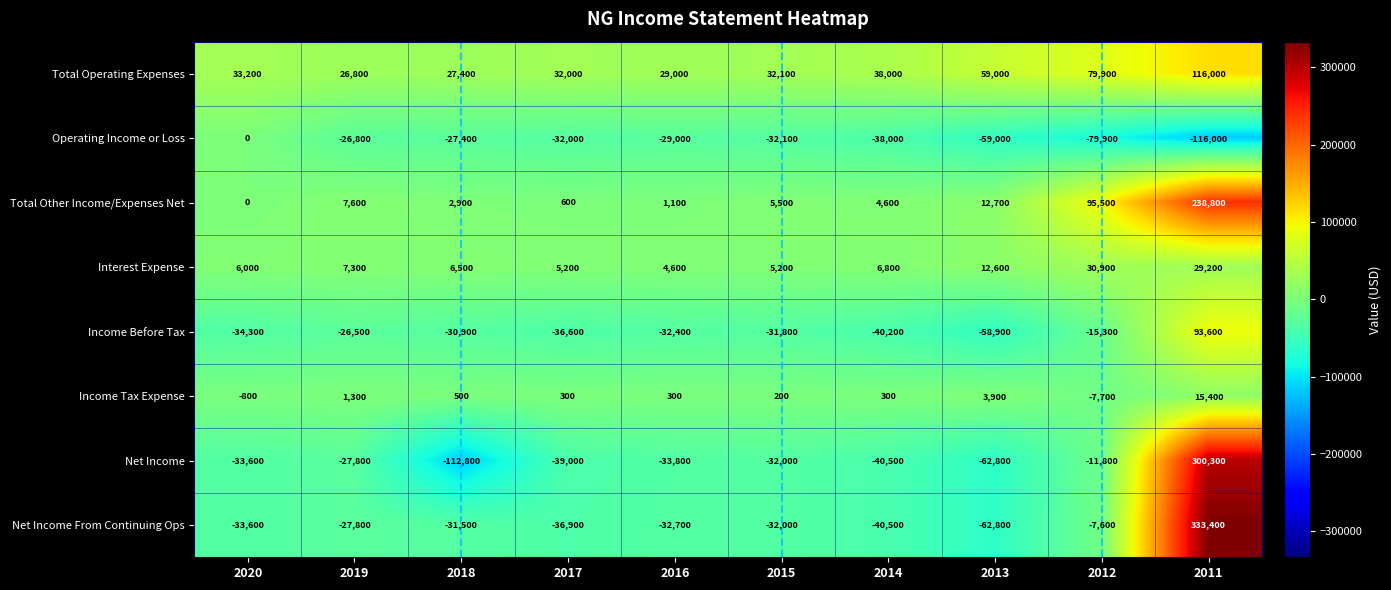

Is the value of Total Operating Expenses at 2011 greater than the value of Income Tax Expense at 2017?

Yes